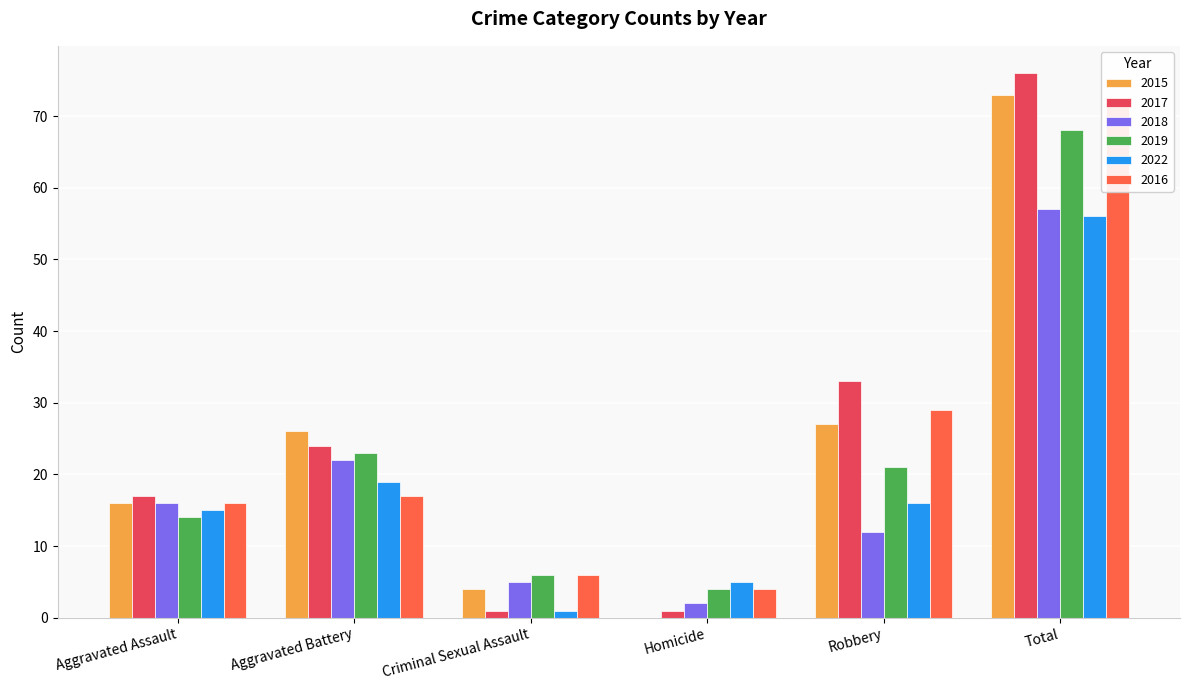

Which series has the largest total across all categories?

2017